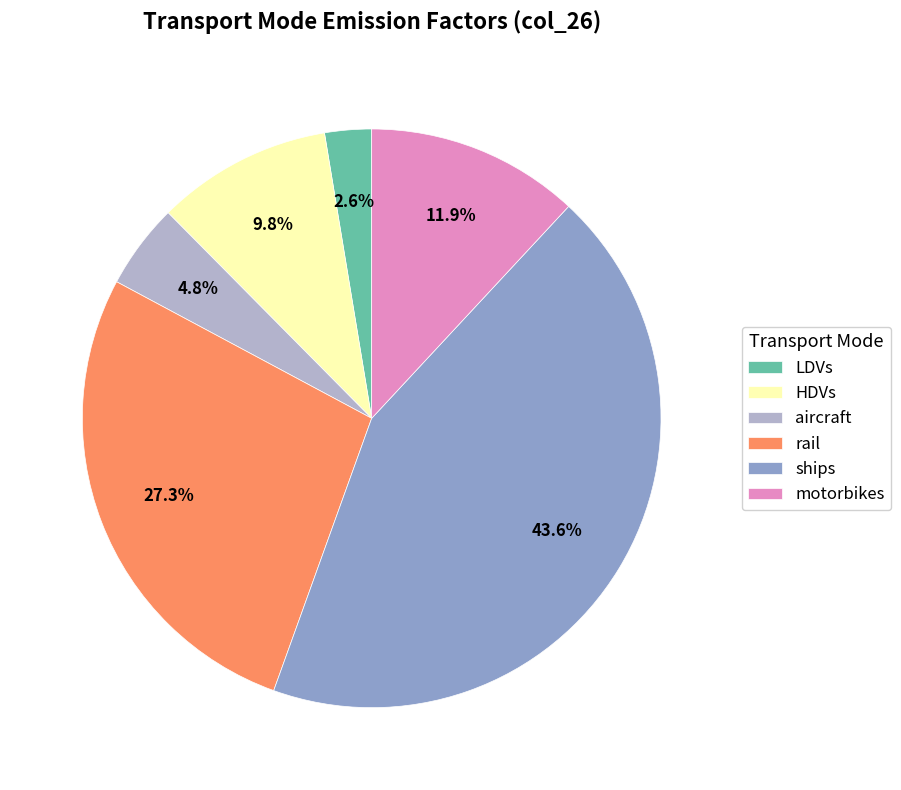

What is the largest slice in the pie chart?

ships